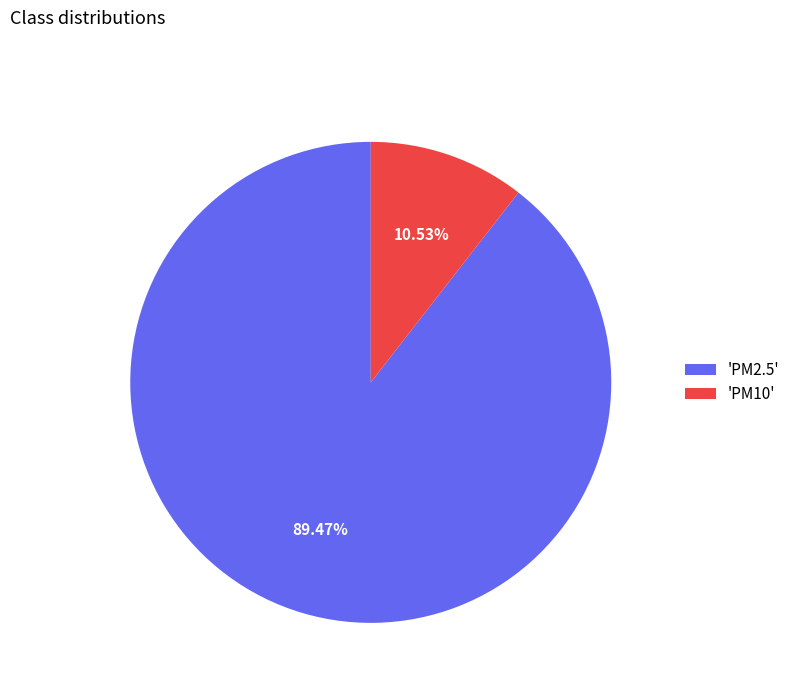

Which category has the biggest portion of the pie?

'PM2.5'